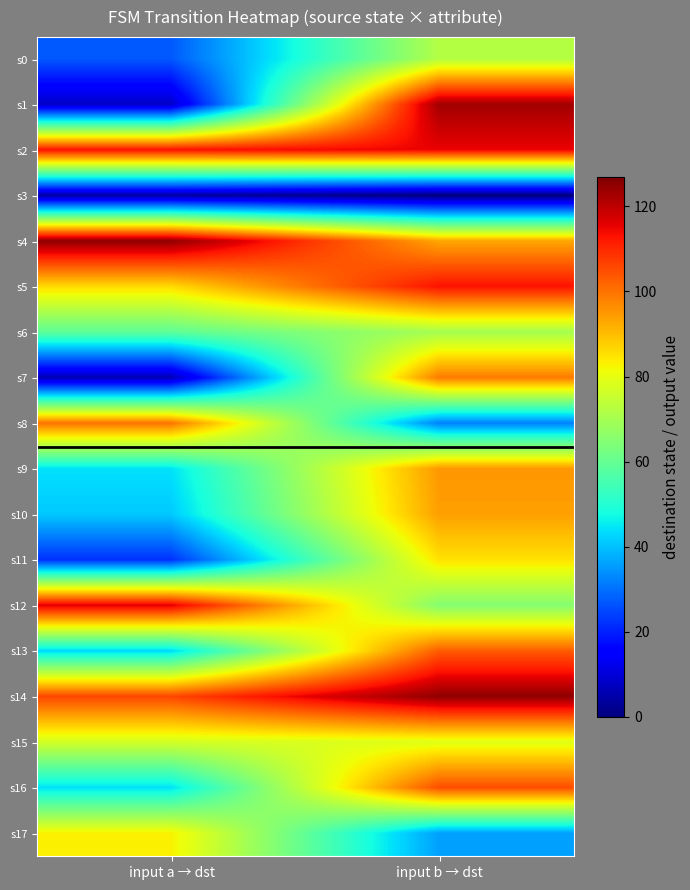

Which series has the largest total across all categories?

s14